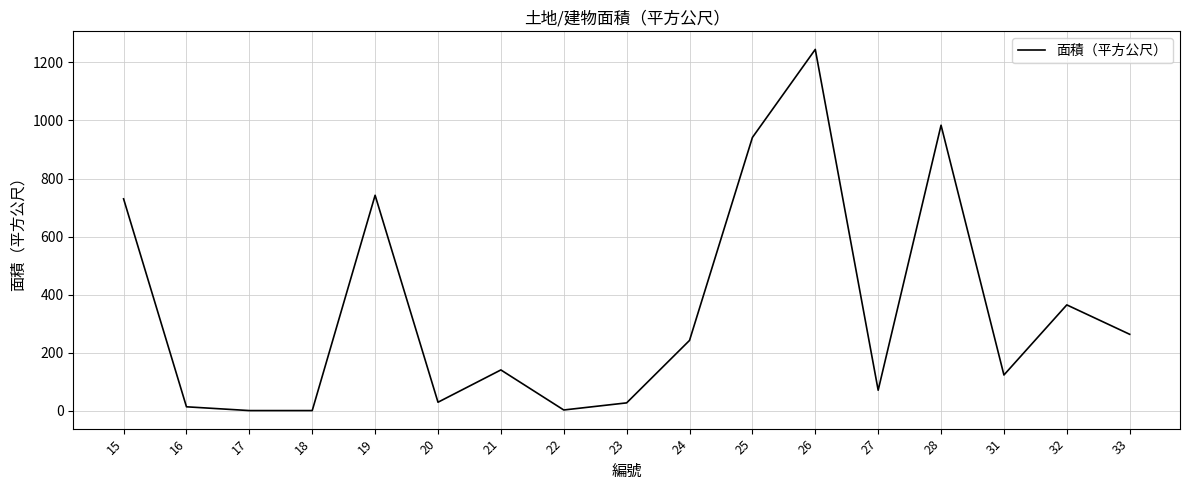

The value at 19 is 1227.0. True or false?

False